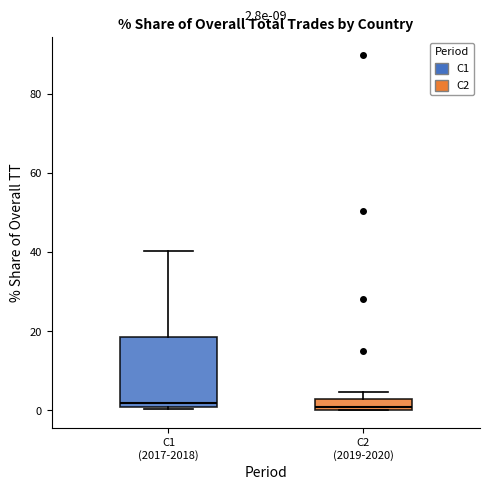

Comparing the boxes themselves (not the whiskers), which one is the tallest?

C1 (2017-2018)